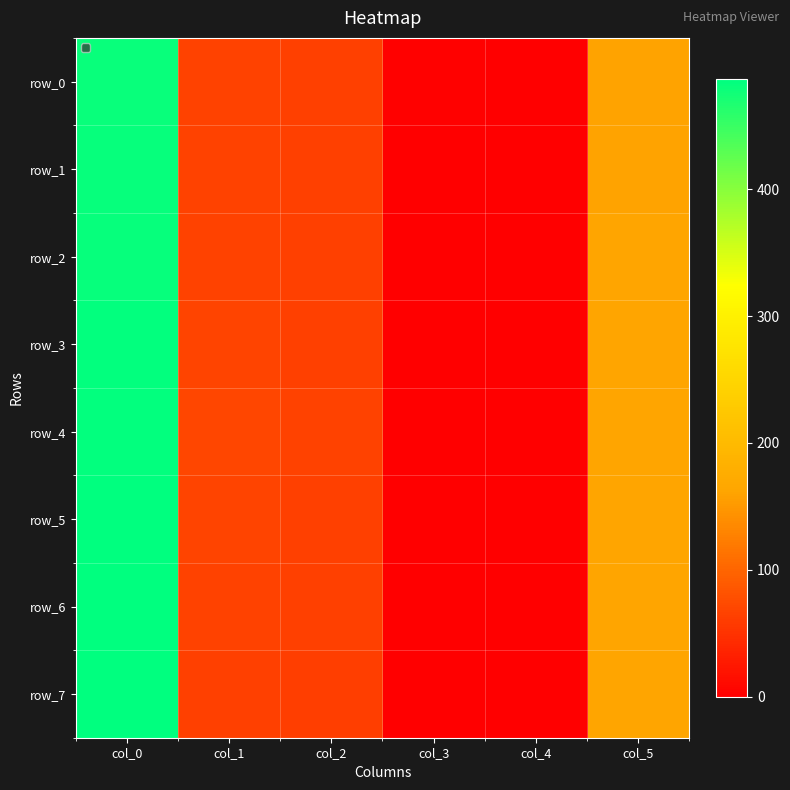

Reading left to right, extract all data points from this chart.

row_0: col_0=480.0	col_1=66.0	col_2=63.0	col_3=2.0	col_4=0.0	col_5=161.0
row_1: col_0=482.0	col_1=66.0	col_2=63.0	col_3=1.0	col_4=0.0	col_5=161.0
row_2: col_0=483.0	col_1=66.0	col_2=63.0	col_3=1.5	col_4=0.0	col_5=162.0
row_3: col_0=484.5	col_1=67.0	col_2=64.0	col_3=0.5	col_4=0.0	col_5=162.0
row_4: col_0=485.0	col_1=69.0	col_2=65.0	col_3=0.5	col_4=0.0	col_5=162.0
row_5: col_0=485.5	col_1=67.0	col_2=64.0	col_3=0.5	col_4=0.0	col_5=162.0
row_6: col_0=486.0	col_1=66.0	col_2=63.0	col_3=1.0	col_4=0.0	col_5=163.0
row_7: col_0=487.0	col_1=64.0	col_2=62.0	col_3=1.0	col_4=0.0	col_5=163.0